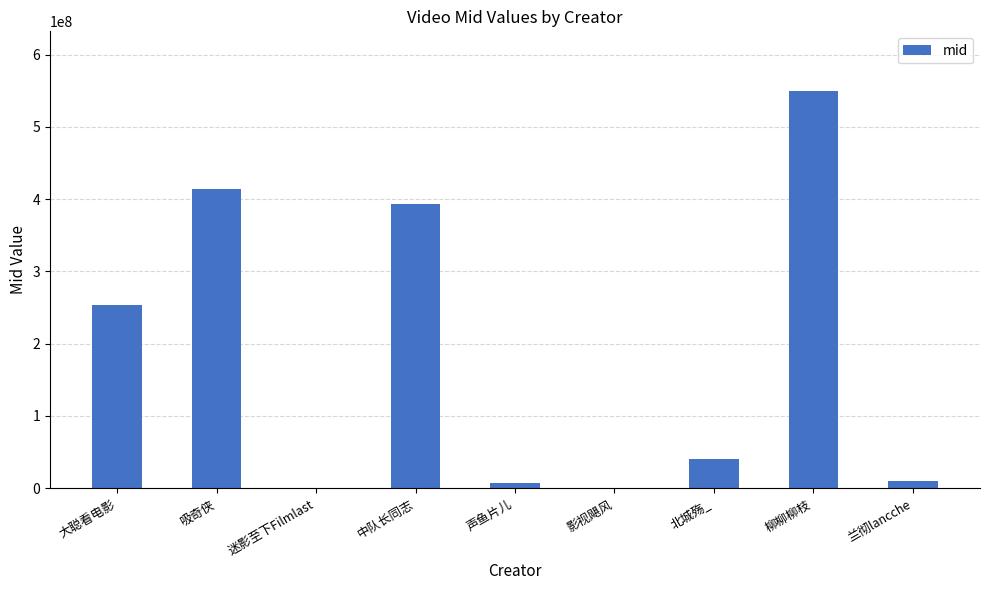

What is the difference between the values at 大聪看电影 and 声鱼片儿?

246286367